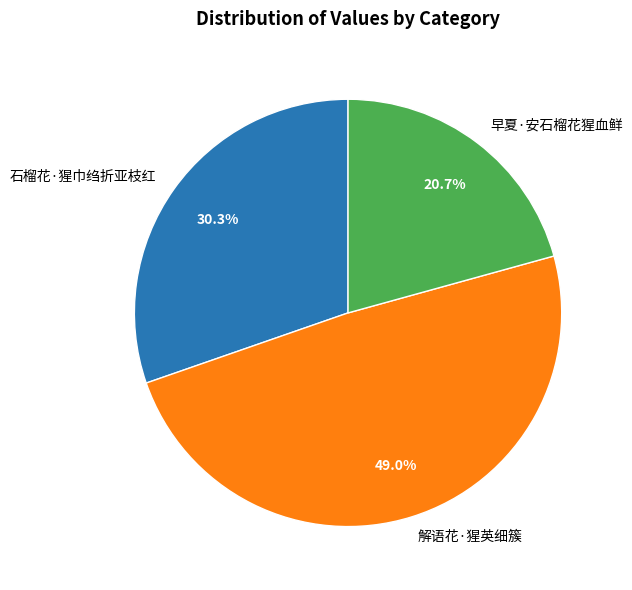

Which category has the smallest portion of the pie?

早夏·安石榴花猩血鲜